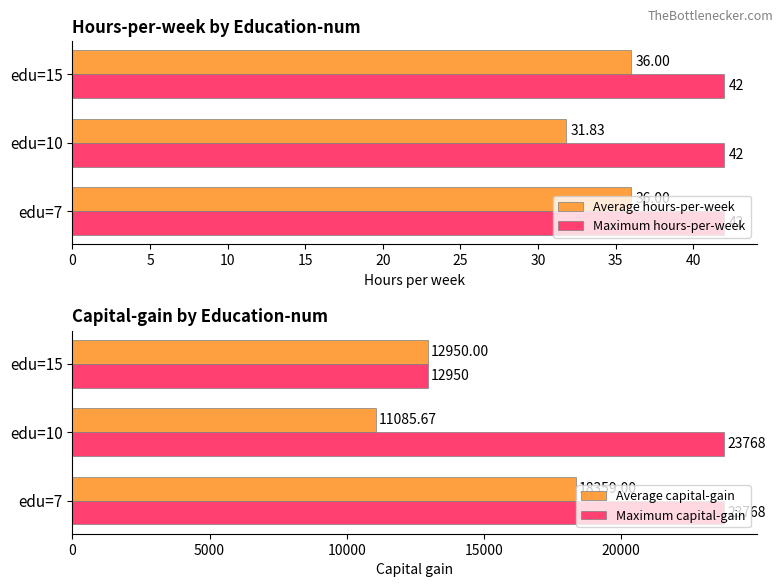

Count the number of categories in the chart.

3